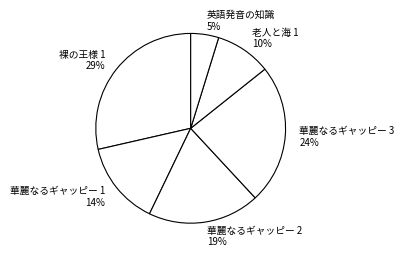

How many segments does this pie chart have?

6